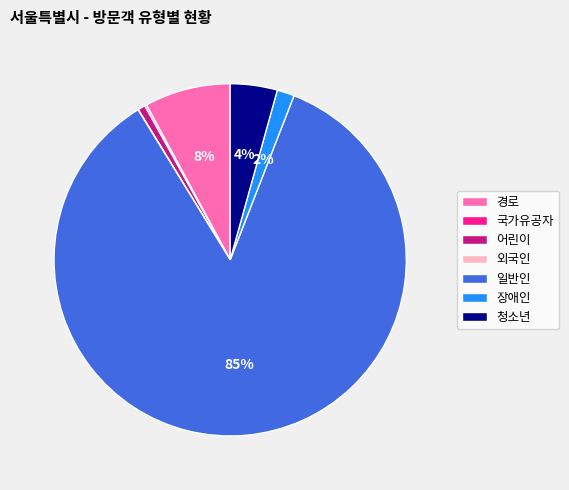

Between 경로 and 어린이, which is larger?

경로